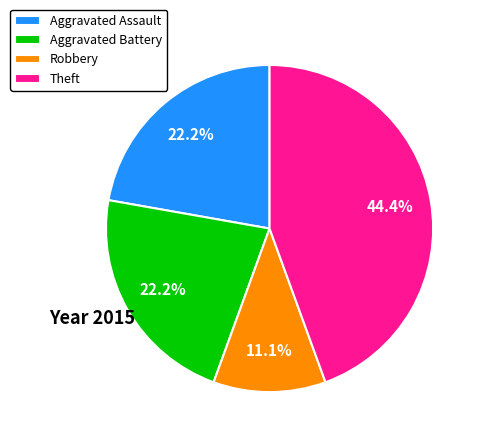

True or false: Aggravated Assault accounts for 22% of the total.

True